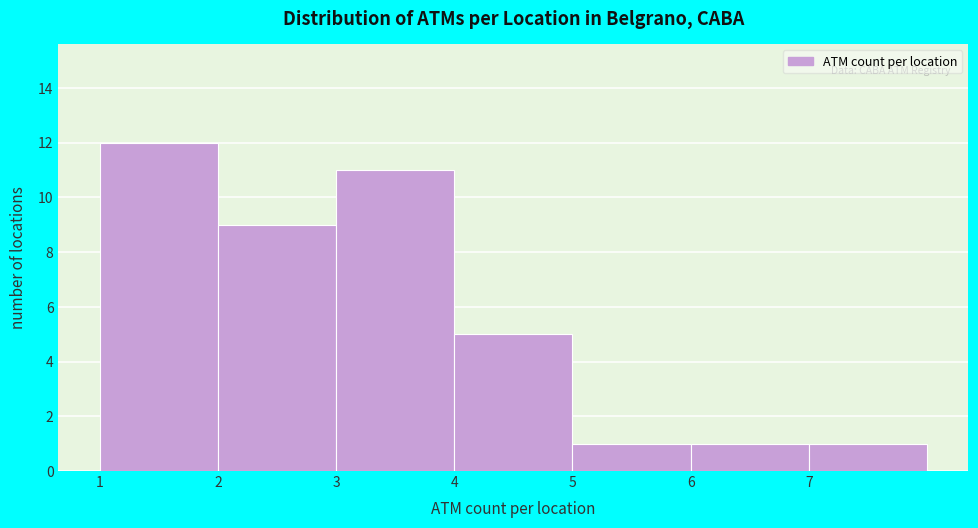

Over which range of the x-axis is the bar tallest?

1 to 2